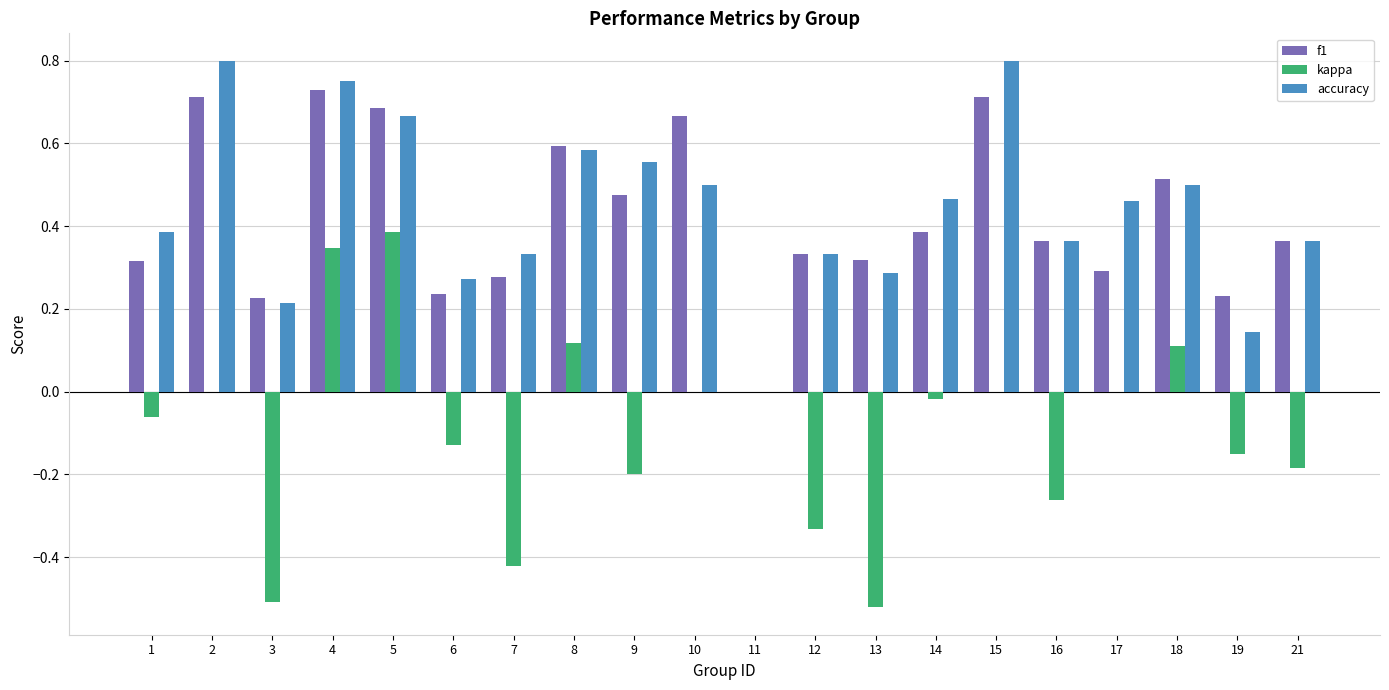

The value of f1 at 12 is 0.3. True or false?

True